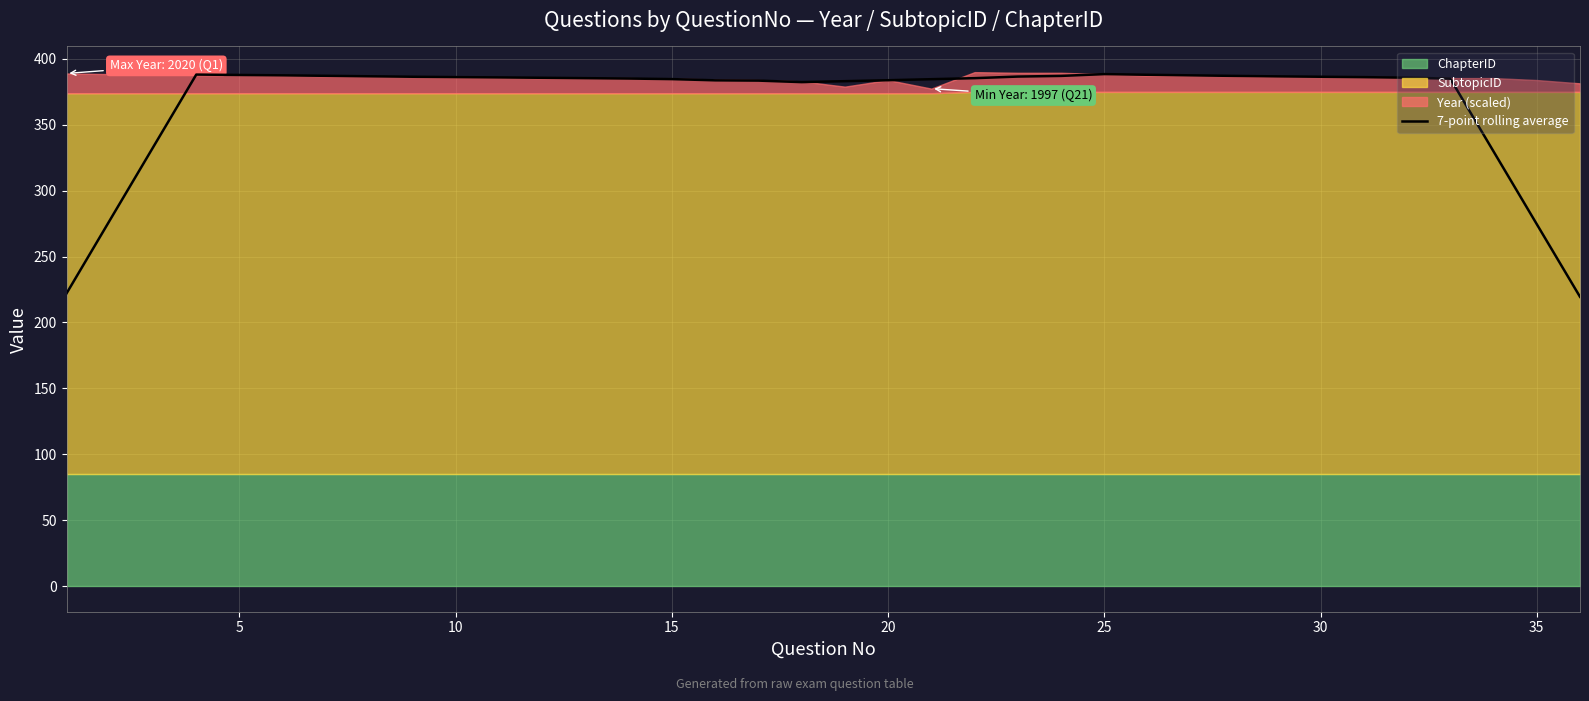

What is the average value?

367.7